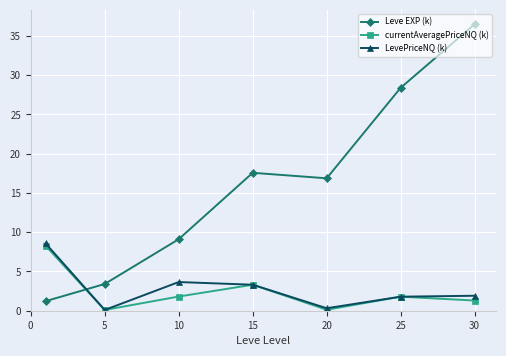

Which series has the widest spread of values?

Leve EXP (k)